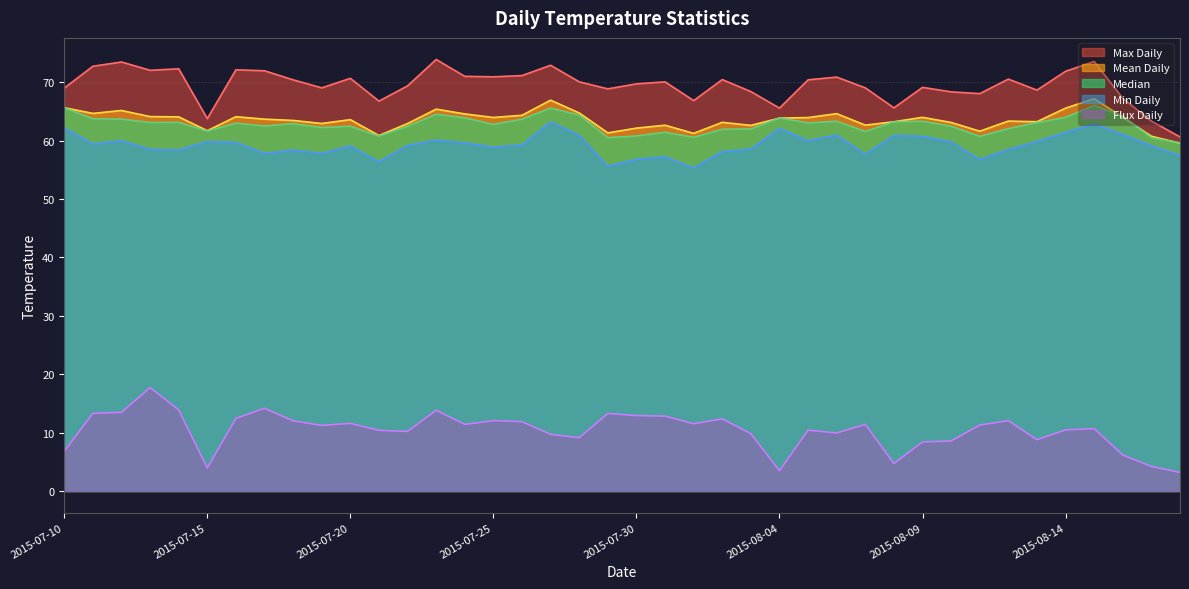

Reading left to right, list all the values displayed in this chart.

Max Daily: 2015-07-10=69.0	2015-07-11=72.7	2015-07-12=73.5	2015-07-13=72.0	2015-07-14=72.3	2015-07-15=63.8	2015-07-16=72.1	2015-07-17=72.0	2015-07-18=70.4	2015-07-19=69.0	2015-07-20=70.7	2015-07-21=66.8	2015-07-22=69.4	2015-07-23=73.9	2015-07-24=71.0	2015-07-25=70.9	2015-07-26=71.1	2015-07-27=72.9	2015-07-28=70.1	2015-07-29=68.9	2015-07-30=69.7	2015-07-31=70.1	2015-08-01=66.9	2015-08-02=70.5	2015-08-03=68.4	2015-08-04=65.6	2015-08-05=70.4	2015-08-06=70.9	2015-08-07=69.0	2015-08-08=65.6	2015-08-09=69.1	2015-08-10=68.4	2015-08-11=68.1	2015-08-12=70.5	2015-08-13=68.7	2015-08-14=71.9	2015-08-15=73.6	2015-08-16=67.2	2015-08-17=63.3	2015-08-18=60.6
Mean Daily: 2015-07-10=65.6	2015-07-11=64.7	2015-07-12=65.2	2015-07-13=64.1	2015-07-14=64.1	2015-07-15=61.7	2015-07-16=64.1	2015-07-17=63.7	2015-07-18=63.5	2015-07-19=62.9	2015-07-20=63.6	2015-07-21=60.9	2015-07-22=62.9	2015-07-23=65.4	2015-07-24=64.6	2015-07-25=64.0	2015-07-26=64.3	2015-07-27=66.9	2015-07-28=64.7	2015-07-29=61.3	2015-07-30=62.1	2015-07-31=62.6	2015-08-01=61.2	2015-08-02=63.1	2015-08-03=62.6	2015-08-04=63.9	2015-08-05=64.0	2015-08-06=64.6	2015-08-07=62.7	2015-08-08=63.2	2015-08-09=64.0	2015-08-10=63.1	2015-08-11=61.6	2015-08-12=63.3	2015-08-13=63.2	2015-08-14=65.6	2015-08-15=67.2	2015-08-16=64.0	2015-08-17=60.8	2015-08-18=59.6
Median: 2015-07-10=65.6	2015-07-11=63.8	2015-07-12=63.7	2015-07-13=63.1	2015-07-14=63.1	2015-07-15=61.6	2015-07-16=63.0	2015-07-17=62.5	2015-07-18=62.9	2015-07-19=62.3	2015-07-20=62.5	2015-07-21=60.8	2015-07-22=62.4	2015-07-23=64.5	2015-07-24=63.9	2015-07-25=62.8	2015-07-26=63.7	2015-07-27=65.6	2015-07-28=64.4	2015-07-29=60.5	2015-07-30=60.8	2015-07-31=61.4	2015-08-01=60.6	2015-08-02=62.0	2015-08-03=62.0	2015-08-04=63.9	2015-08-05=63.0	2015-08-06=63.3	2015-08-07=61.6	2015-08-08=63.2	2015-08-09=63.3	2015-08-10=62.5	2015-08-11=60.7	2015-08-12=62.1	2015-08-13=63.1	2015-08-14=64.0	2015-08-15=66.0	2015-08-16=64.2	2015-08-17=60.5	2015-08-18=59.6
Min Daily: 2015-07-10=62.2	2015-07-11=59.4	2015-07-12=60.0	2015-07-13=58.5	2015-07-14=58.4	2015-07-15=59.8	2015-07-16=59.7	2015-07-17=57.8	2015-07-18=58.4	2015-07-19=57.8	2015-07-20=59.1	2015-07-21=56.4	2015-07-22=59.2	2015-07-23=60.1	2015-07-24=59.6	2015-07-25=58.9	2015-07-26=59.3	2015-07-27=63.2	2015-07-28=60.9	2015-07-29=55.6	2015-07-30=56.8	2015-07-31=57.2	2015-08-01=55.3	2015-08-02=58.1	2015-08-03=58.6	2015-08-04=62.1	2015-08-05=60.0	2015-08-06=60.9	2015-08-07=57.6	2015-08-08=60.9	2015-08-09=60.7	2015-08-10=59.8	2015-08-11=56.8	2015-08-12=58.5	2015-08-13=59.9	2015-08-14=61.4	2015-08-15=62.9	2015-08-16=61.1	2015-08-17=59.1	2015-08-18=57.5
Flux Daily: 2015-07-10=6.8	2015-07-11=13.3	2015-07-12=13.5	2015-07-13=17.7	2015-07-14=13.9	2015-07-15=3.9	2015-07-16=12.4	2015-07-17=14.2	2015-07-18=12.0	2015-07-19=11.2	2015-07-20=11.6	2015-07-21=10.4	2015-07-22=10.2	2015-07-23=13.8	2015-07-24=11.4	2015-07-25=12.0	2015-07-26=11.9	2015-07-27=9.7	2015-07-28=9.1	2015-07-29=13.3	2015-07-30=12.9	2015-07-31=12.8	2015-08-01=11.5	2015-08-02=12.4	2015-08-03=9.8	2015-08-04=3.5	2015-08-05=10.4	2015-08-06=9.9	2015-08-07=11.4	2015-08-08=4.7	2015-08-09=8.4	2015-08-10=8.6	2015-08-11=11.3	2015-08-12=12.0	2015-08-13=8.8	2015-08-14=10.5	2015-08-15=10.7	2015-08-16=6.2	2015-08-17=4.2	2015-08-18=3.2